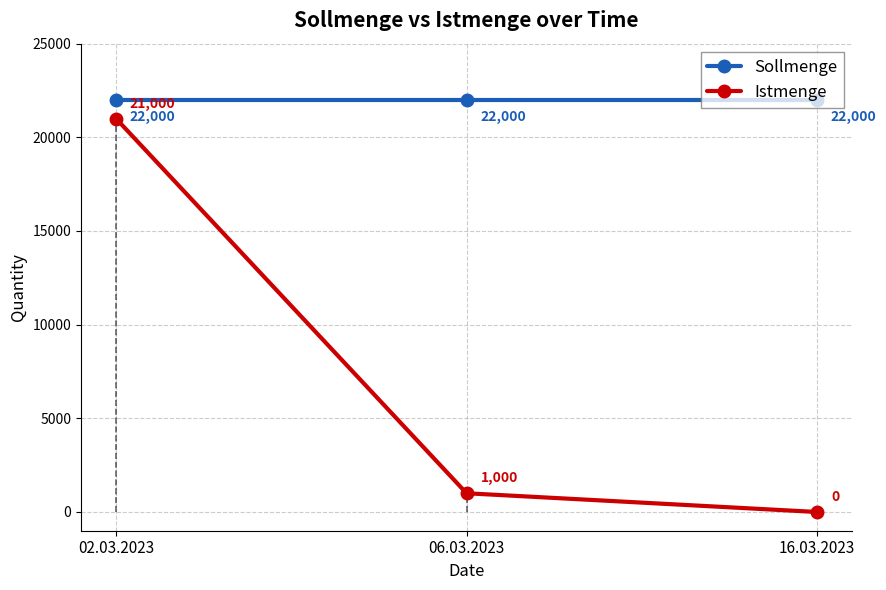

What is the total value across all series at 02.03.2023?

43000